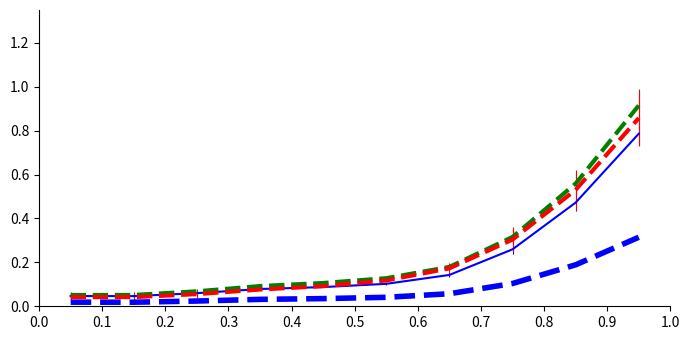

How many lines are shown in the chart?

4